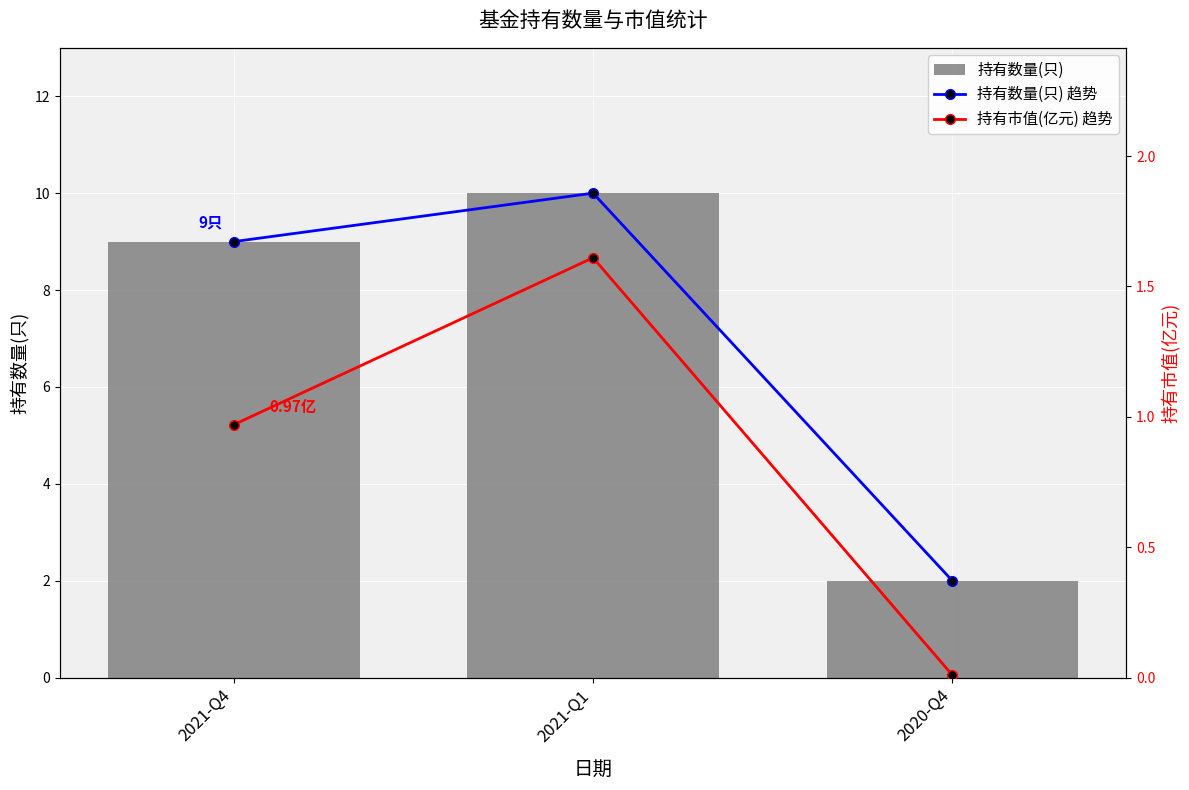

At which label does 持有数量(只) reach its minimum?

2020-Q4